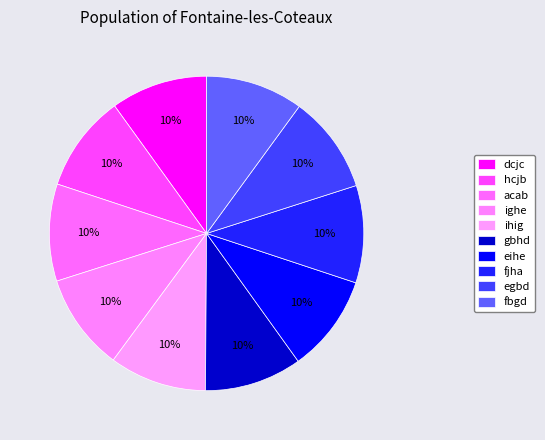

Does any single category account for the majority?

No